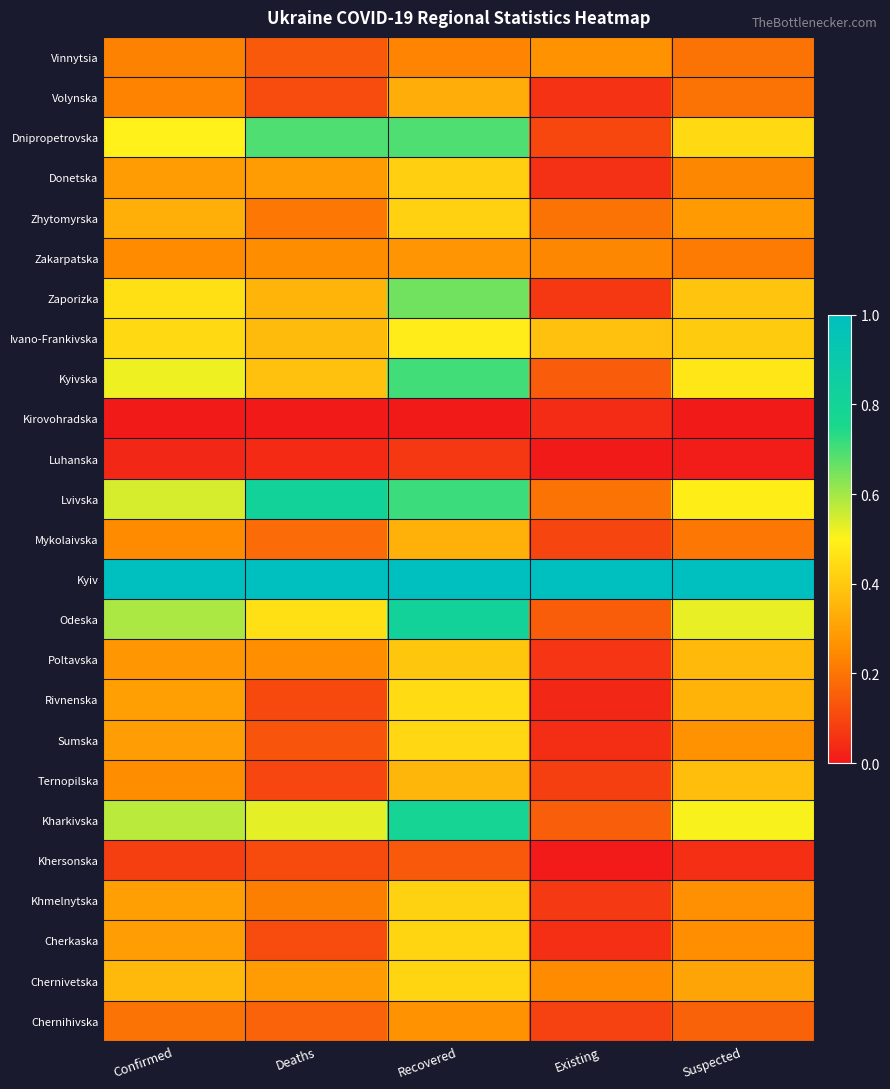

Rank the series at Confirmed from highest to lowest value.

Kyiv, Odeska, Kharkivska, Lvivska, Kyivska, Dnipropetrovska, Zaporizka, Ivano-Frankivska, Chernivetska, Zhytomyrska, Khmelnytska, Rivnenska, Sumska, Cherkaska, Donetska, Poltavska, Ternopilska, Zakarpatska, Mykolaivska, Volynska, Vinnytsia, Chernihivska, Khersonska, Luhanska, Kirovohradska